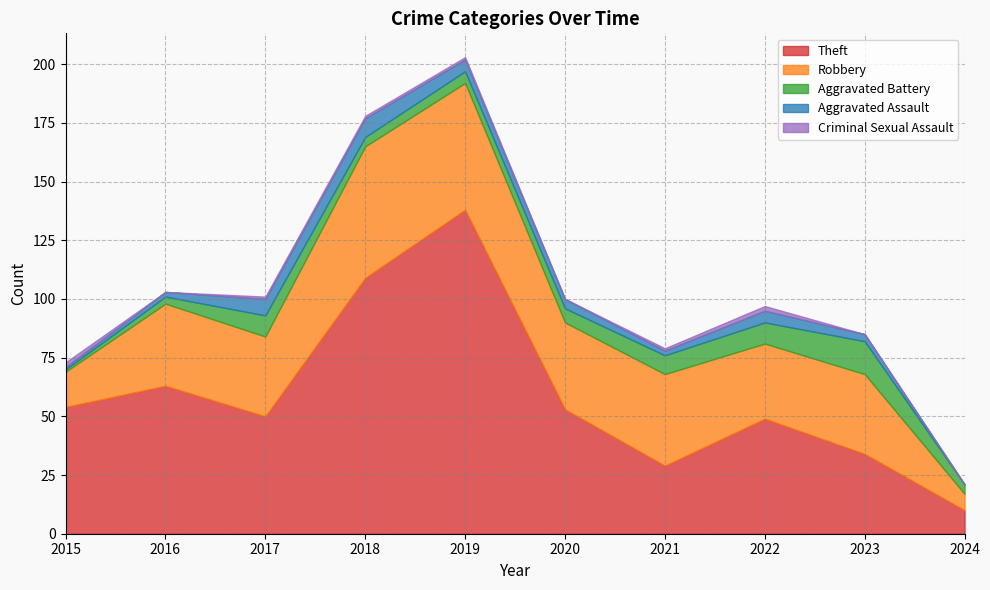

True or false: Aggravated Battery has more than 0 interior local peaks.

True